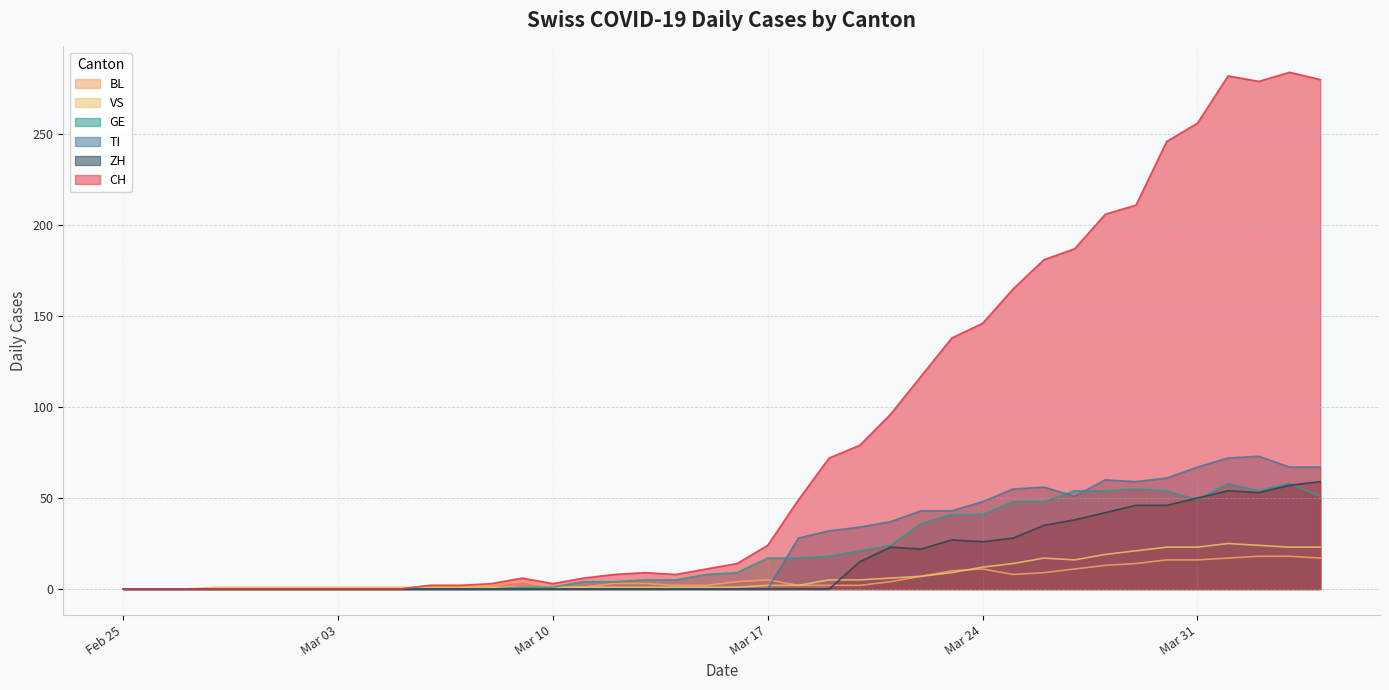

The VS series shows 23 at Mar 31. True or false?

True